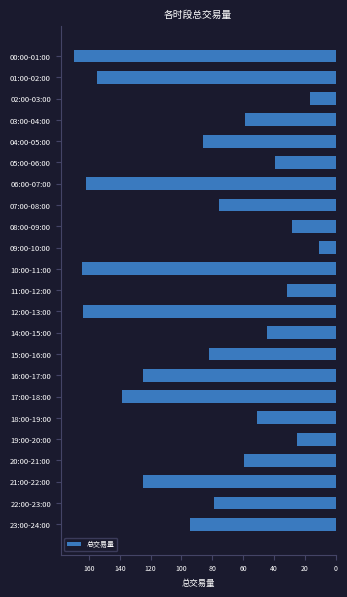

Does the chart contain any negative values?

Yes